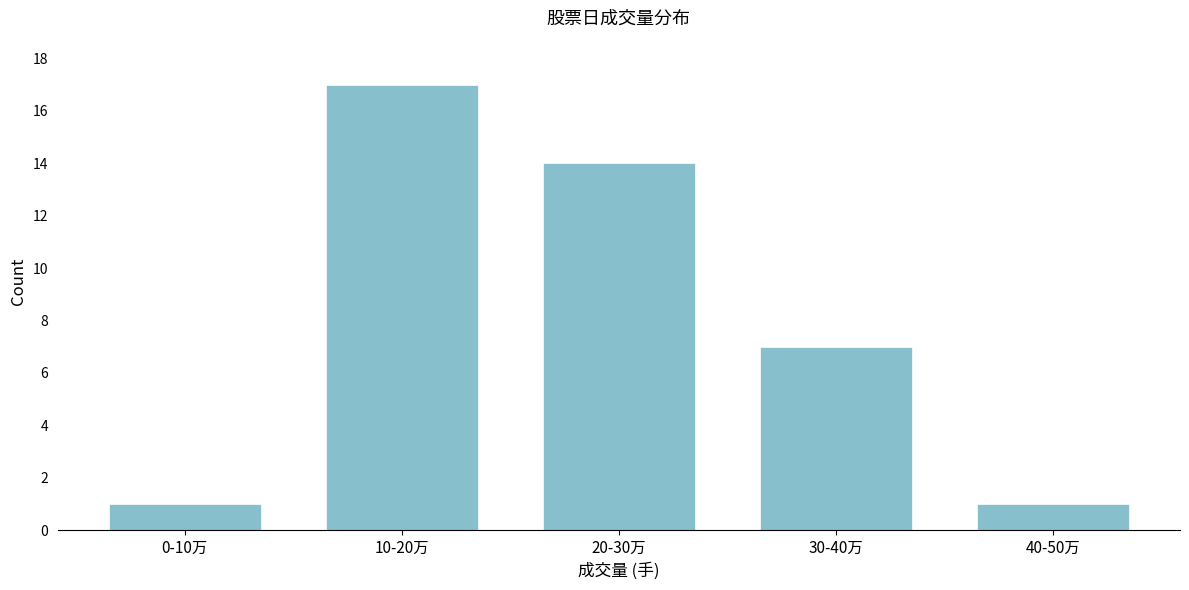

Reading right to left, list all the values displayed in this chart.

40-50万=1	30-40万=7	20-30万=14	10-20万=17	0-10万=1